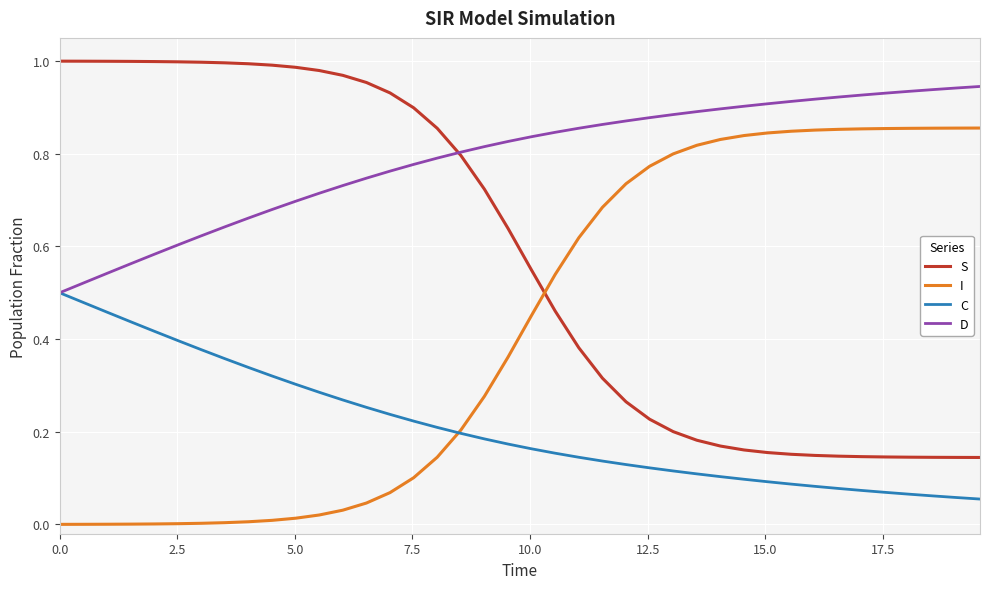

True or false: I and S intersect in this chart.

True